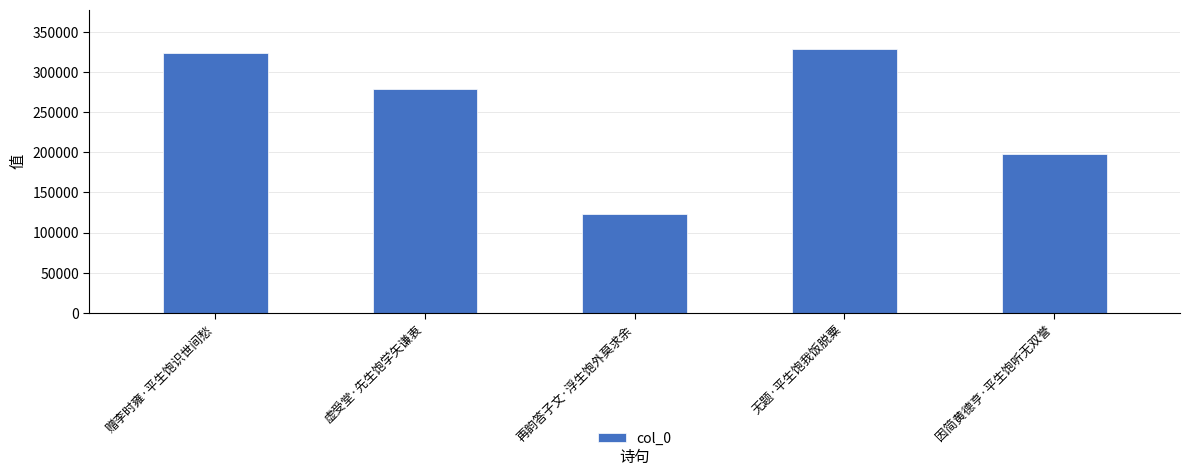

The chart shows a value of 452775 at 虚受堂·先生饱学矢谦衷. True or false?

False